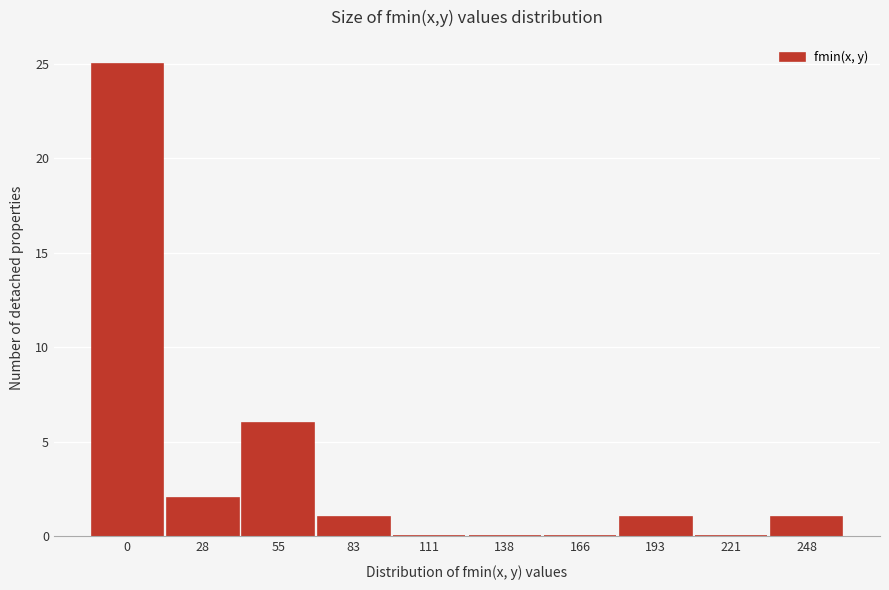

Reading right to left, what are all the values shown in this chart?

248=1	221=0	193=1	166=0	138=0	111=0	83=1	55=6	28=2	0=25